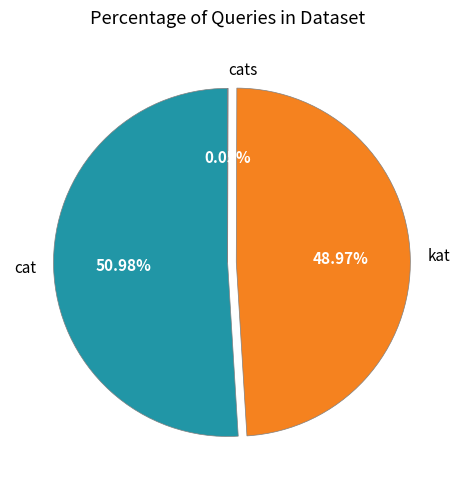

What is the largest slice in the pie chart?

cat